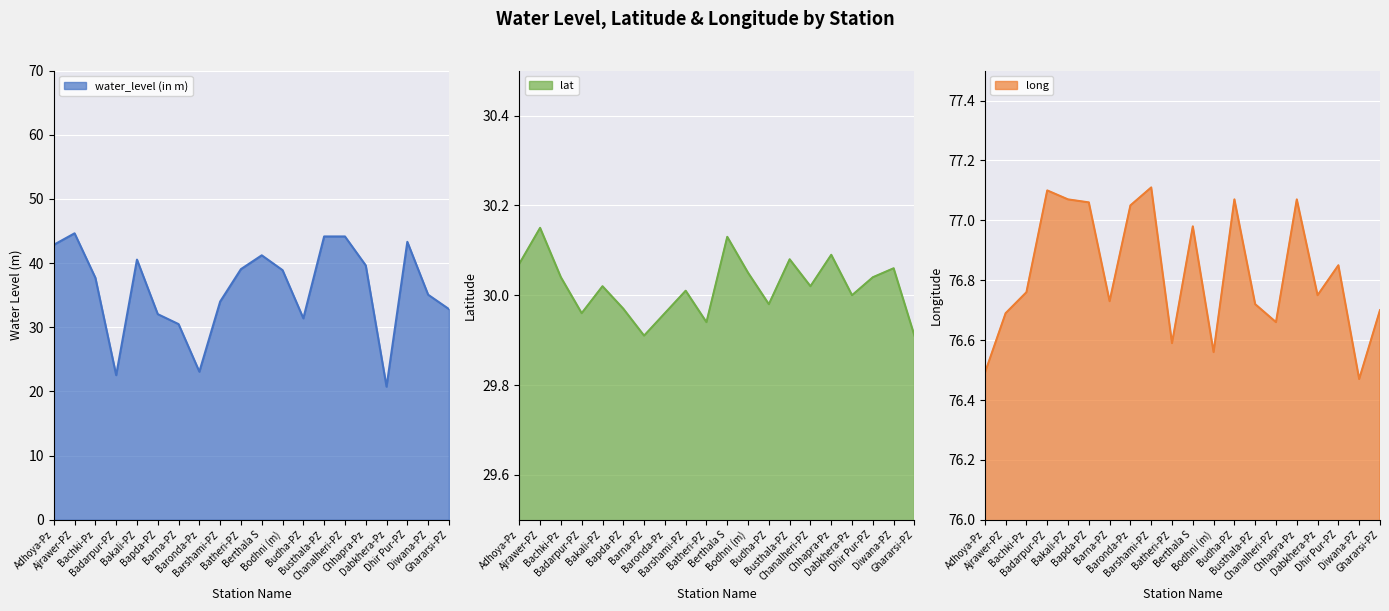

Rank the categories by water_level (in m) value from highest to lowest.

Ajrawer-PZ, Busthala-PZ, Chanalheri-PZ, Dhir Pur-PZ, Adhoya-Pz, Berthala S, Bakali-PZ, Chhapra-Pz, Batheri-PZ, Bodhni (m), Bachki-Pz, Diwana-PZ, Barshami-PZ, Ghararsi-PZ, Bapda-PZ, Budha-PZ, Barna-PZ, Baronda-Pz, Badarpur-PZ, Dabkhera-Pz